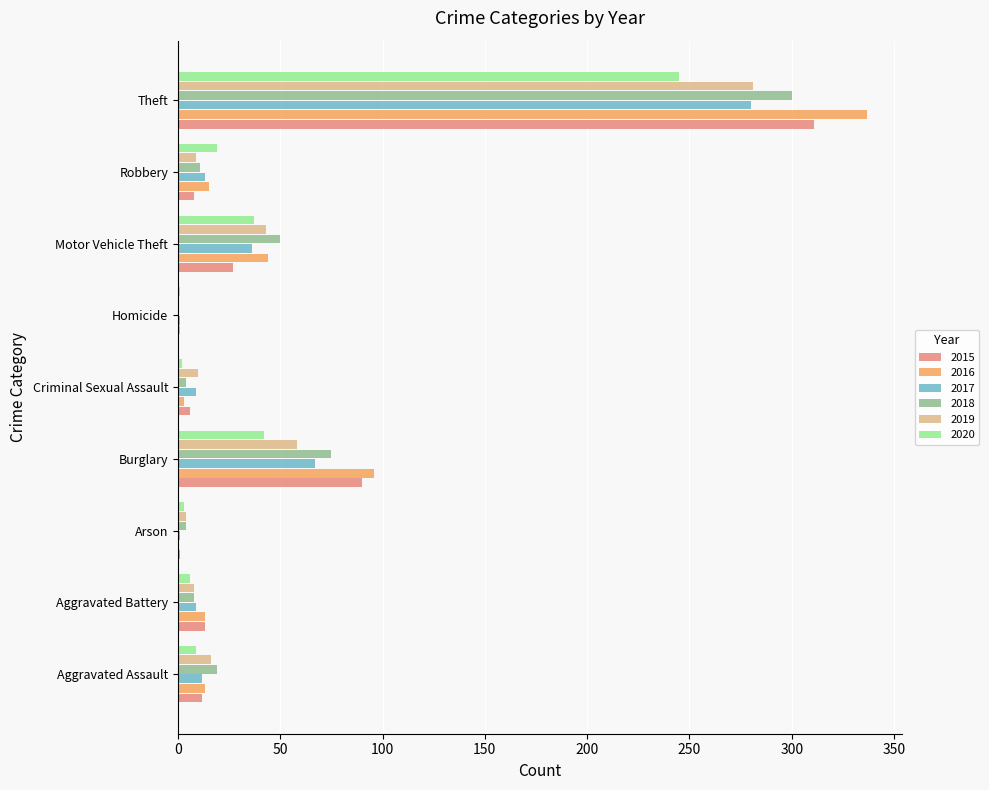

What is the maximum value for 2020?

245